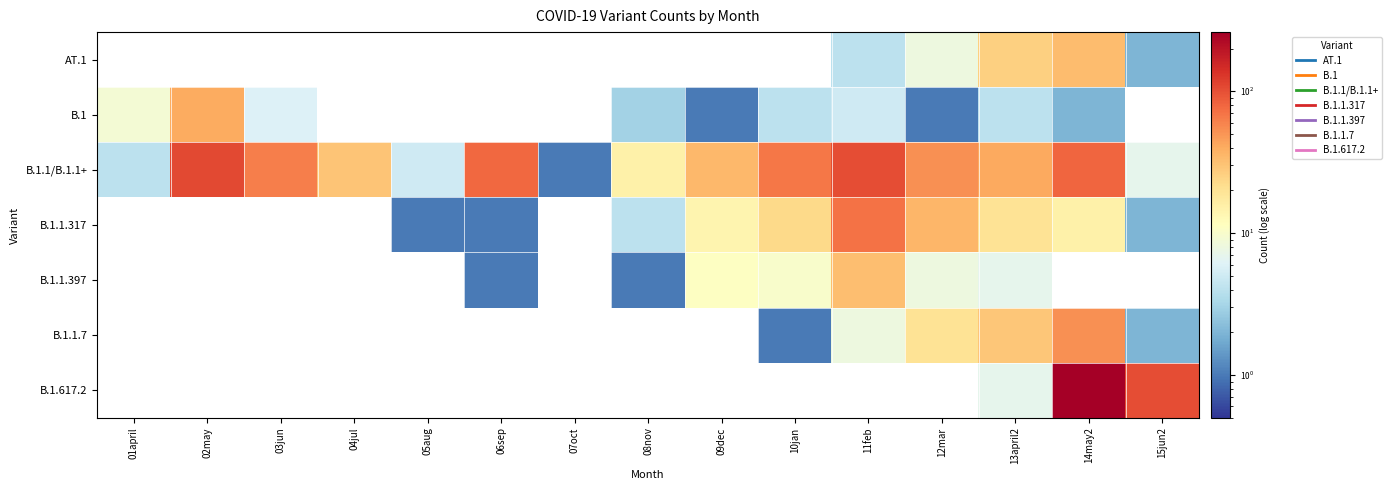

At which category does the chart reach its minimum across all series?

01april